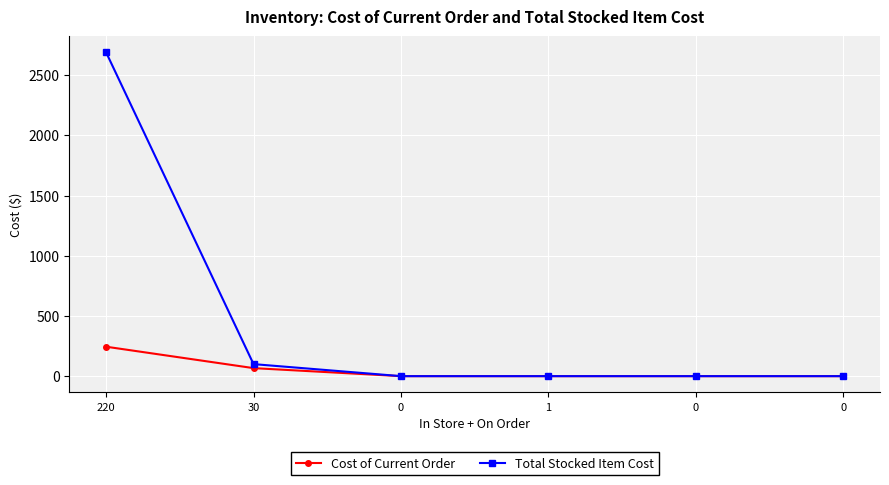

List the labels in order of Cost of Current Order value, smallest first.

0, 1, 0, 0, 30, 220